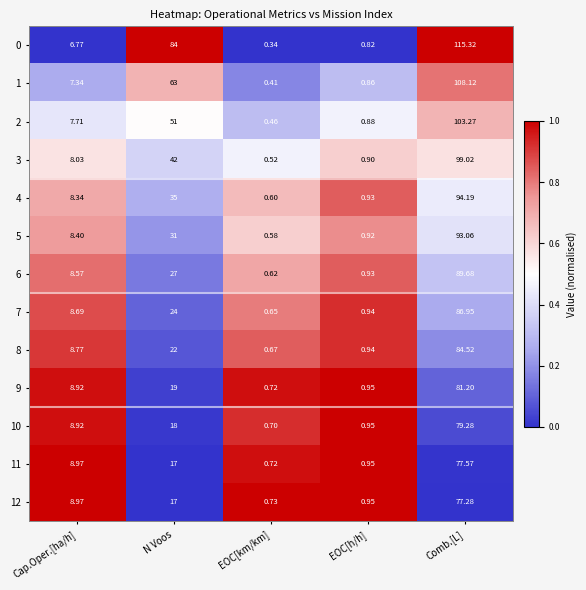

How many distinct data groups are displayed?

13